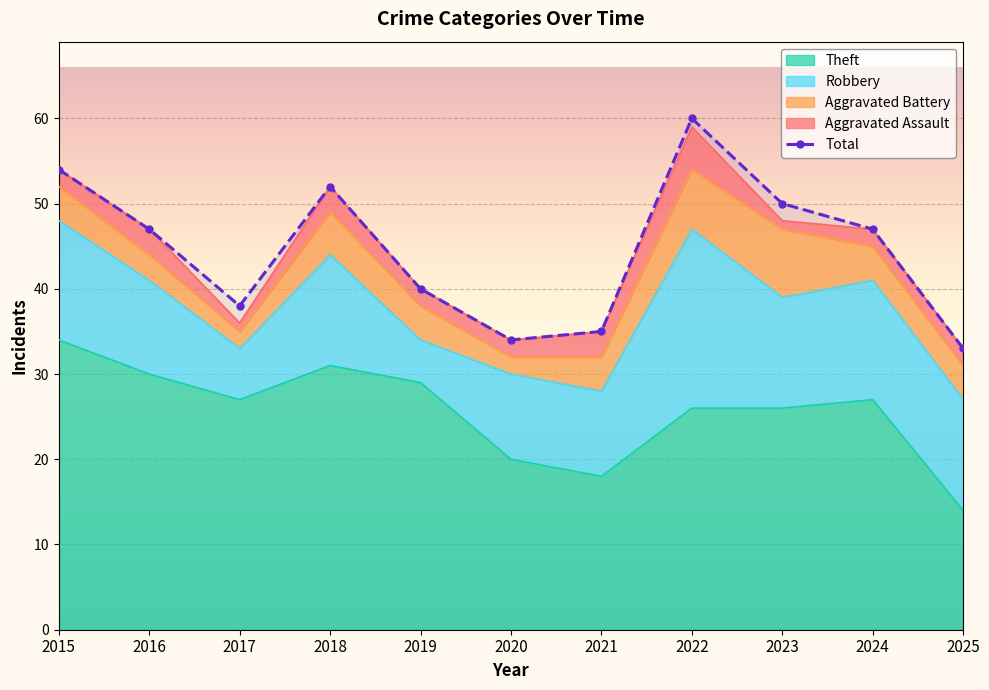

List the labels in order of value, smallest first.

2025, 2020, 2021, 2017, 2019, 2016, 2024, 2023, 2018, 2015, 2022